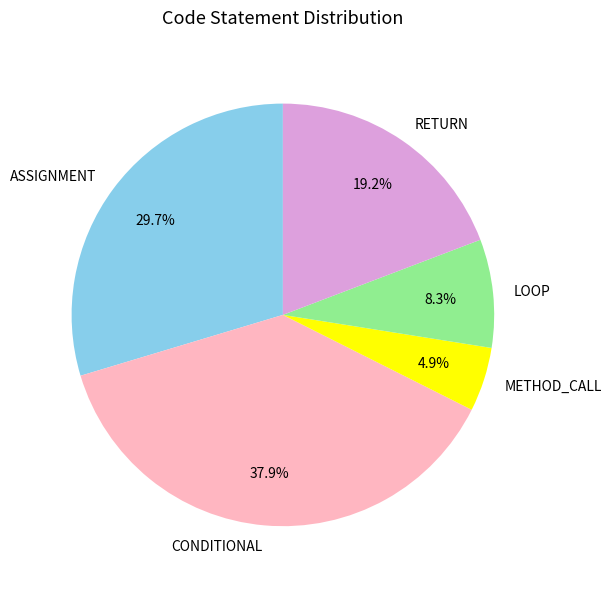

What percentage is the LOOP slice, to the nearest percent?

8%